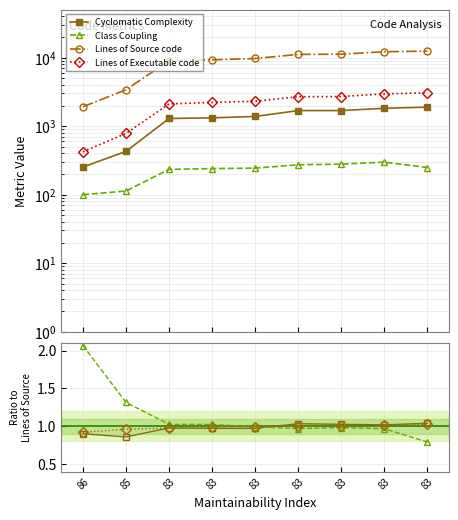

Reading left to right, extract all data points from this chart.

Cyclomatic Complexity: 86=253	85=428	83=1293	83=1322	83=1384	83=1687	83=1687	83=1820	83=1894
Class Coupling: 86=100	85=113	83=234	83=240	83=244	83=273	83=279	83=298	83=249
Lines of Source code: 86=1916	85=3398	83=9027	83=9276	83=9710	83=11142	83=11228	83=12192	83=12439
Lines of Executable code: 86=423	85=783	83=2110	83=2216	83=2310	83=2686	83=2705	83=2959	83=3059